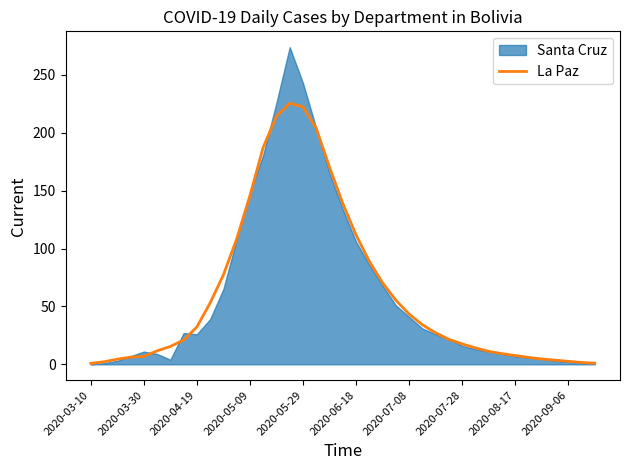

What is the highest value of the La Paz series?

225.6